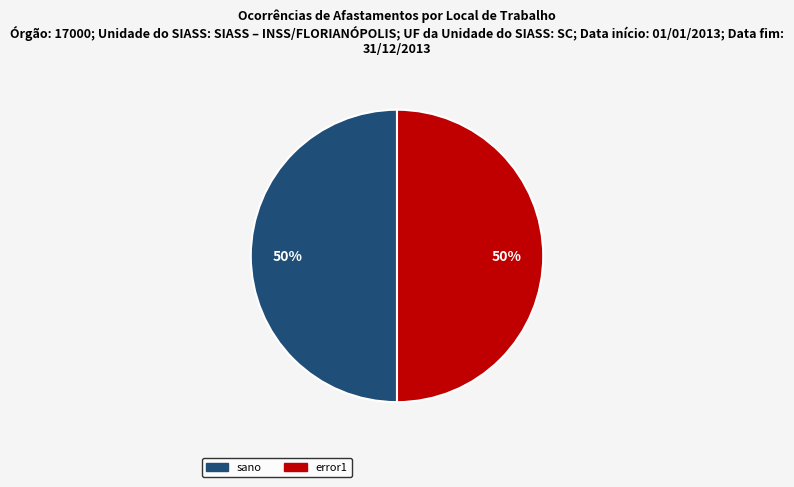

What is the ratio of the value at error1 to the value at sano?

1.0